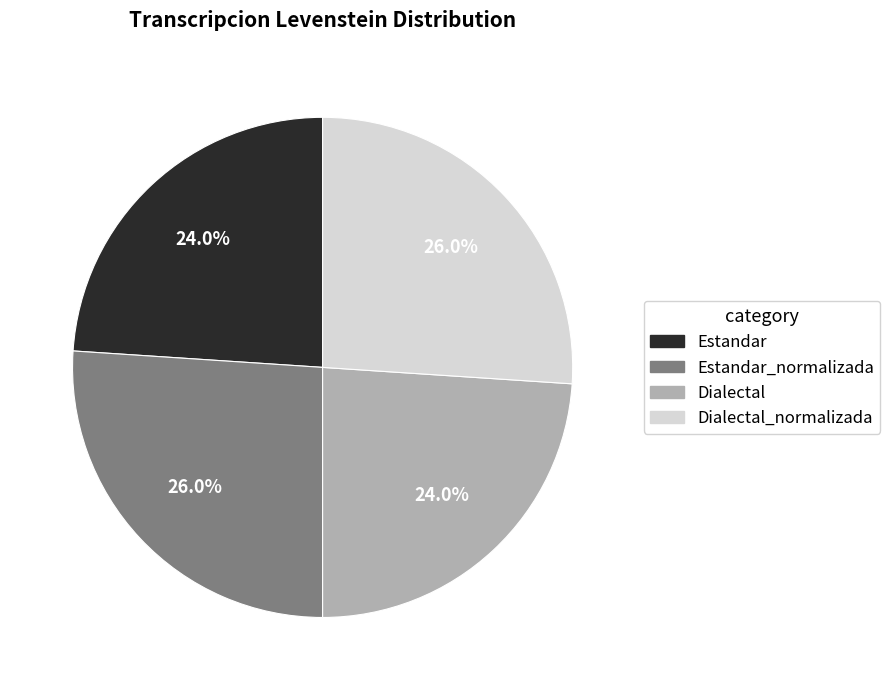

Does Dialectal represent more than half of the total?

No